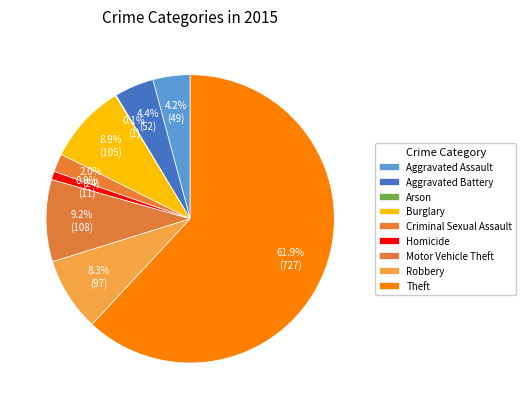

Rank the categories by value from lowest to highest.

Arson, Homicide, Criminal Sexual Assault, Aggravated Assault, Aggravated Battery, Robbery, Burglary, Motor Vehicle Theft, Theft